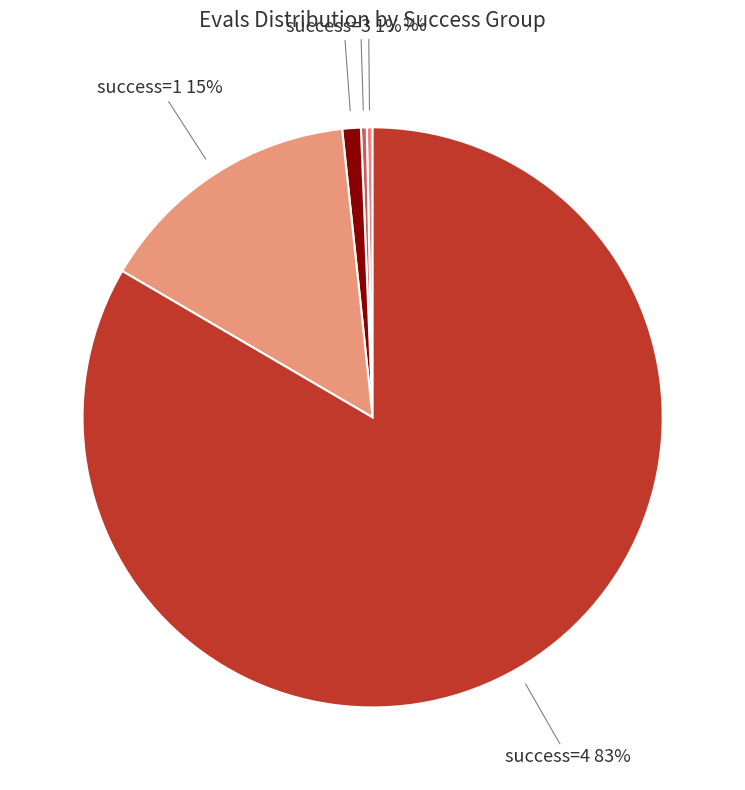

Which category has the smallest portion of the pie?

2